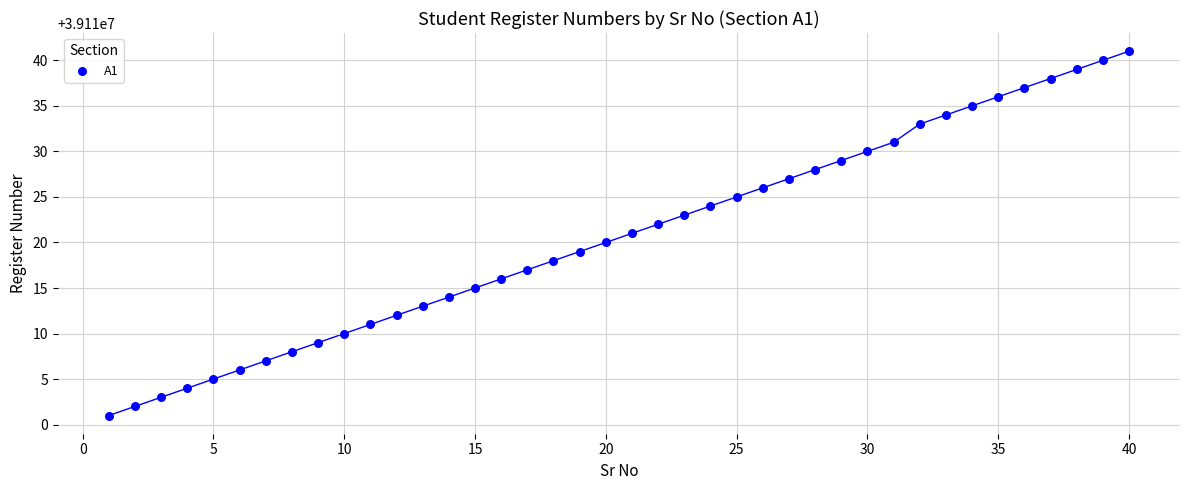

What is the range of Y values (max minus min)?

40